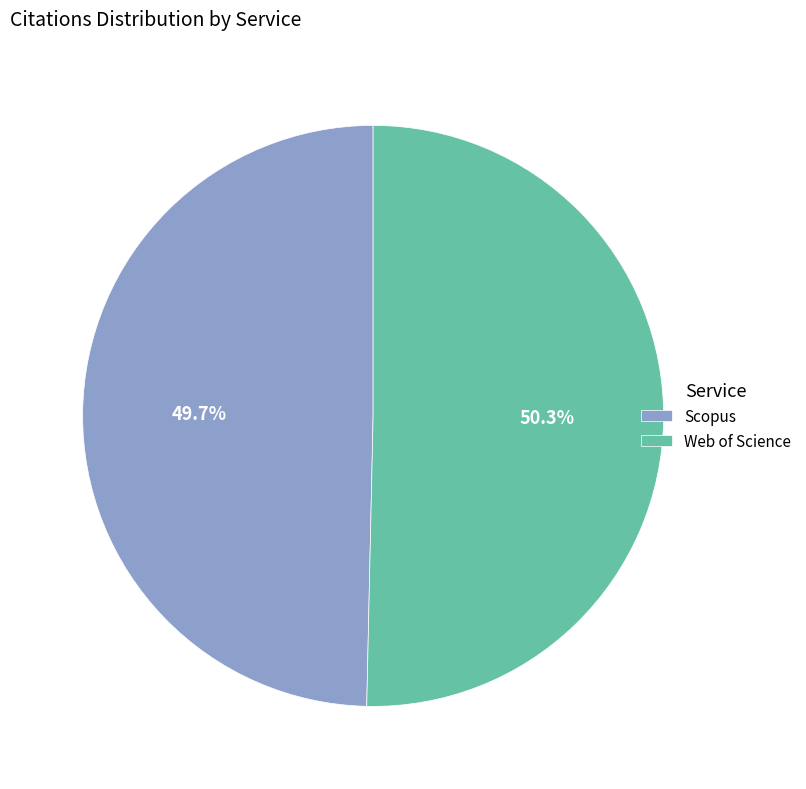

What is the largest slice in the pie chart?

Web of Science